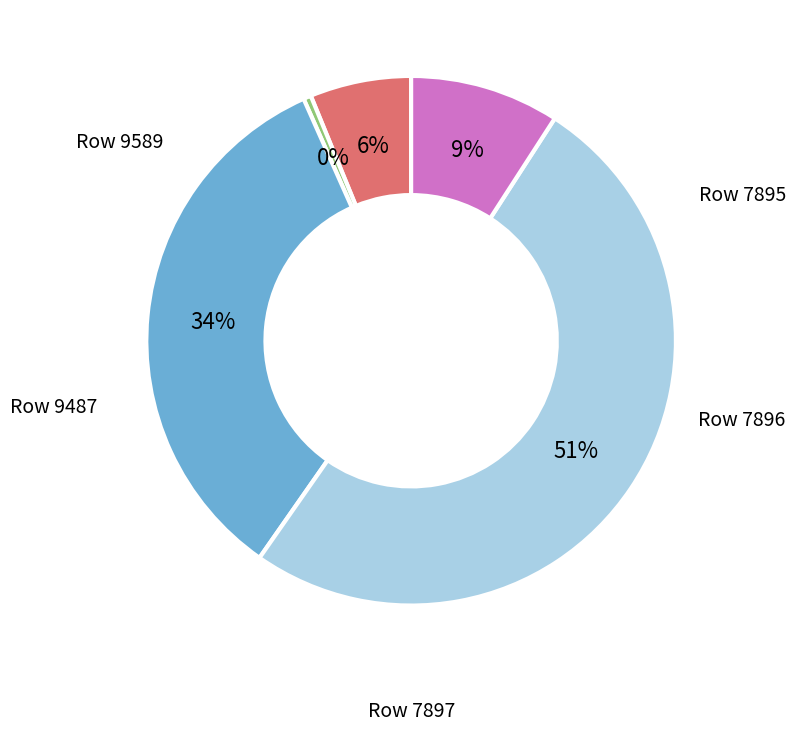

Which has a higher value, Row 9589 or Row 7896?

Row 9589